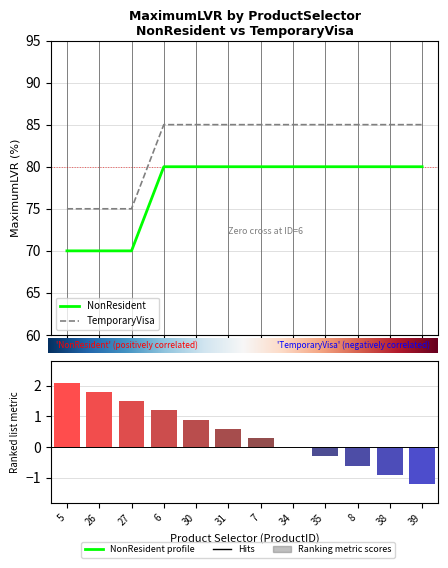

What is the difference between the TemporaryVisa values at 8 and 5?

10